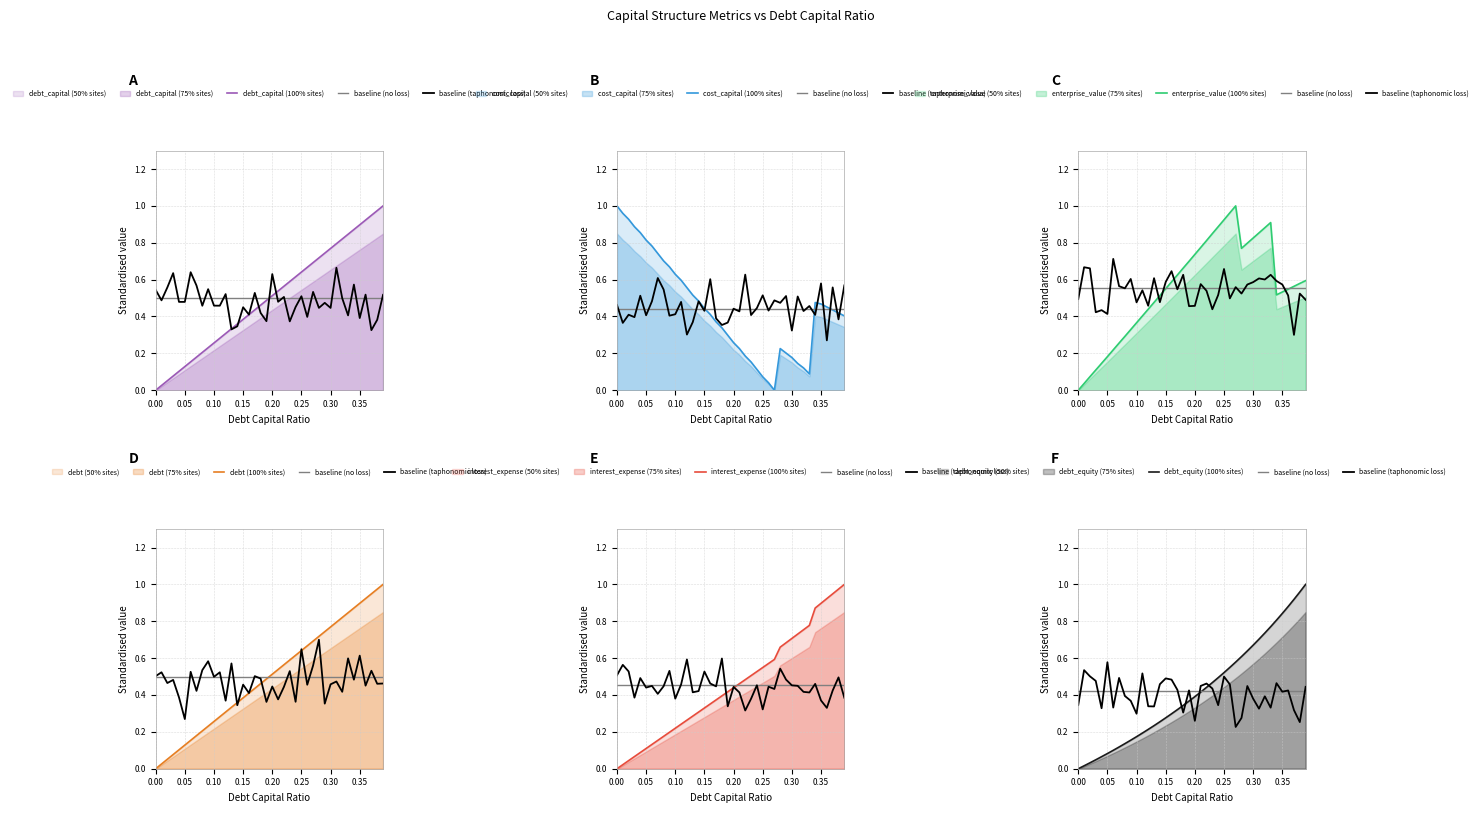

How many lines are shown in the chart?

6